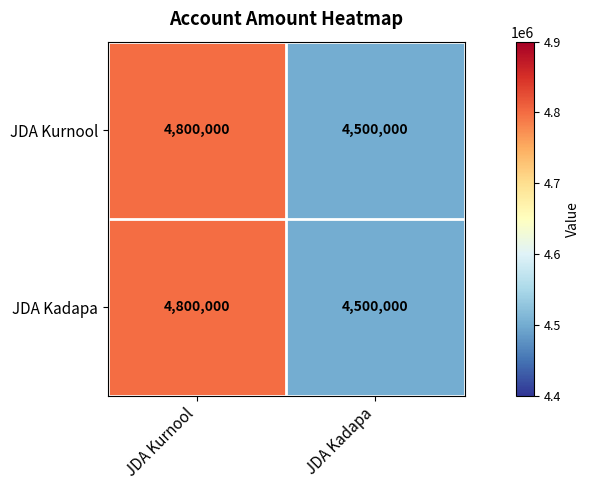

Which label corresponds to the smallest value in the chart?

JDA Kadapa